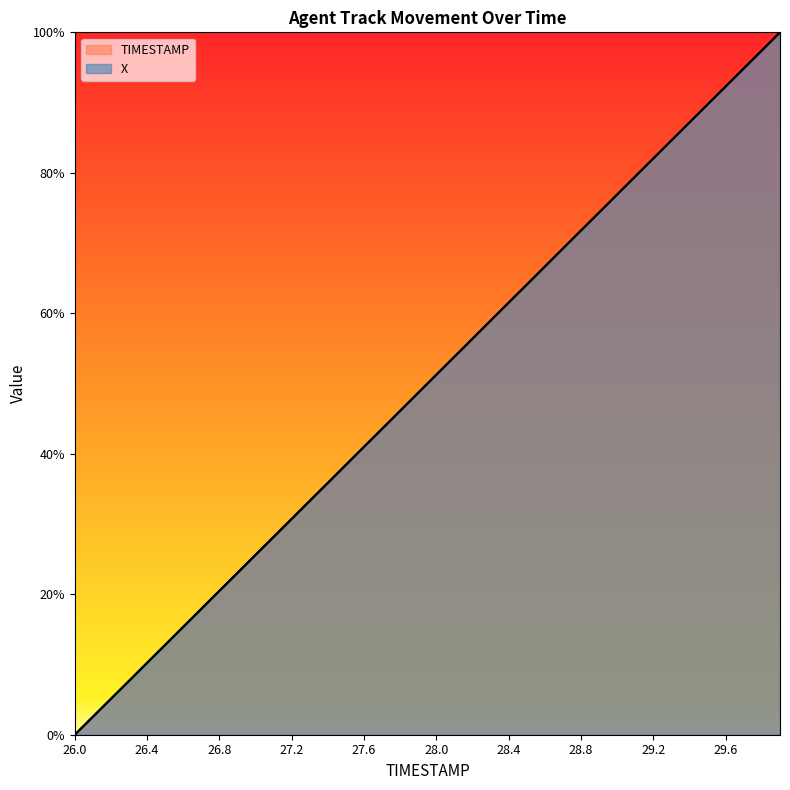

What position from the left is 26.3?

4